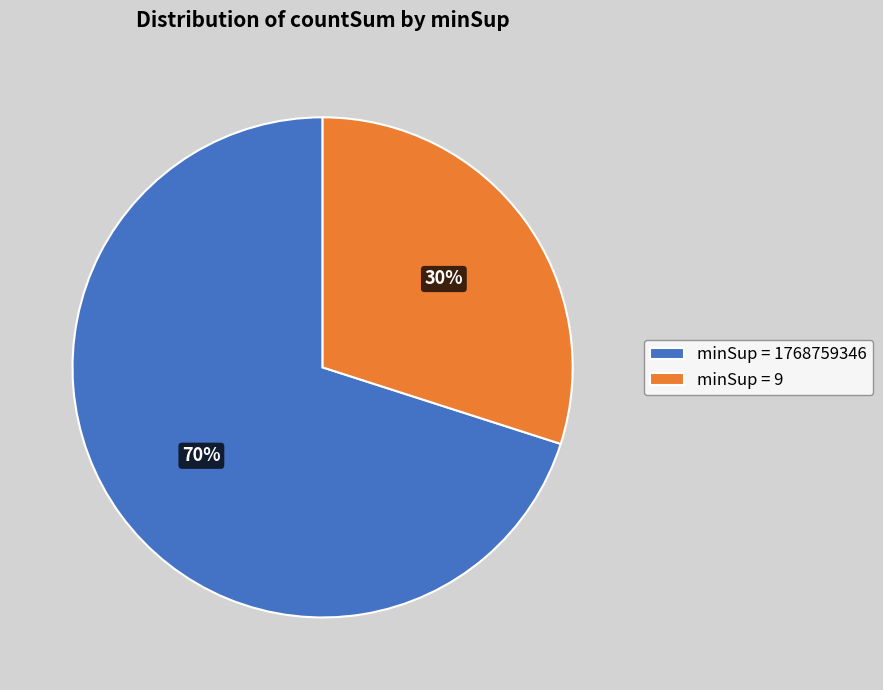

How many segments does this pie chart have?

2